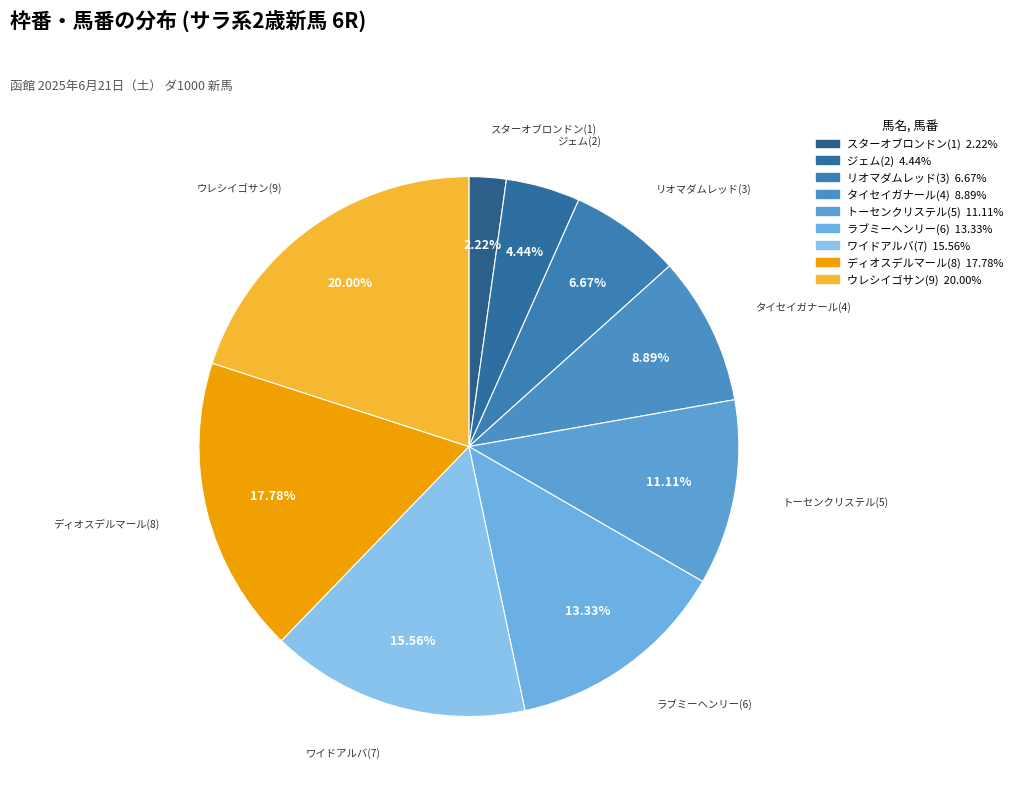

Is it true that ワイドアルバ(7) is 16% of the pie?

True